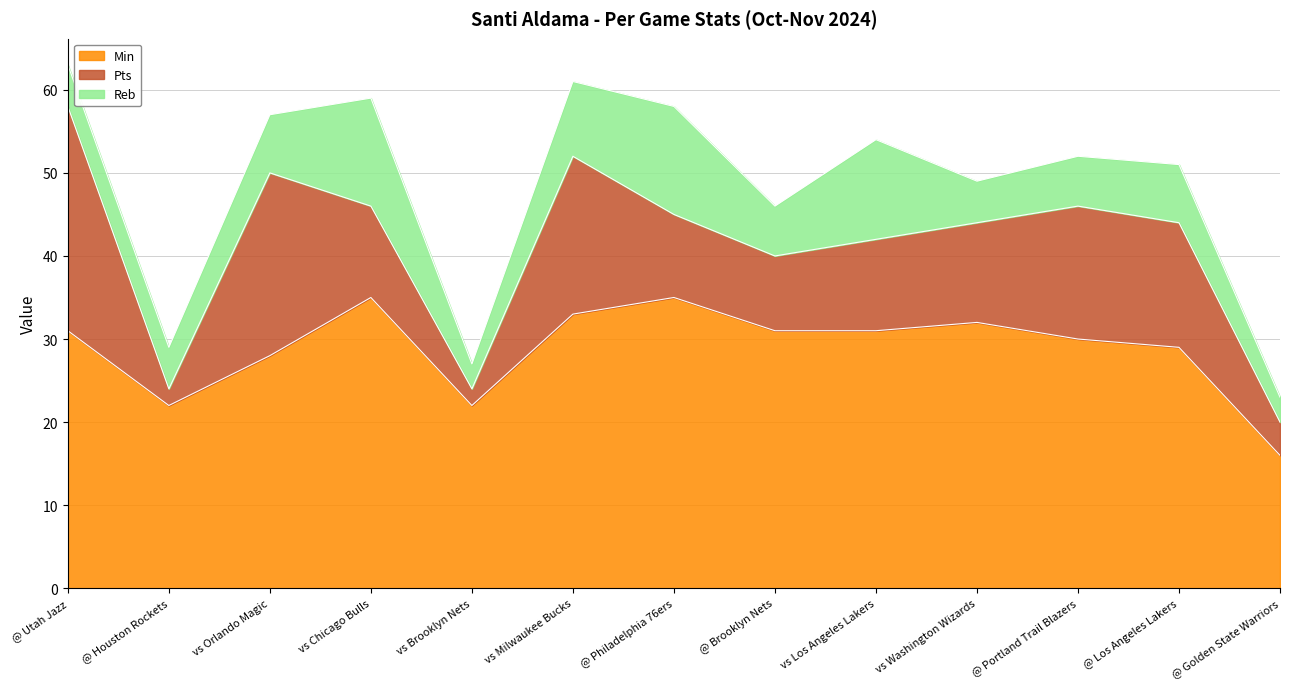

What are all the series names shown in the legend?

Min, Pts, Reb